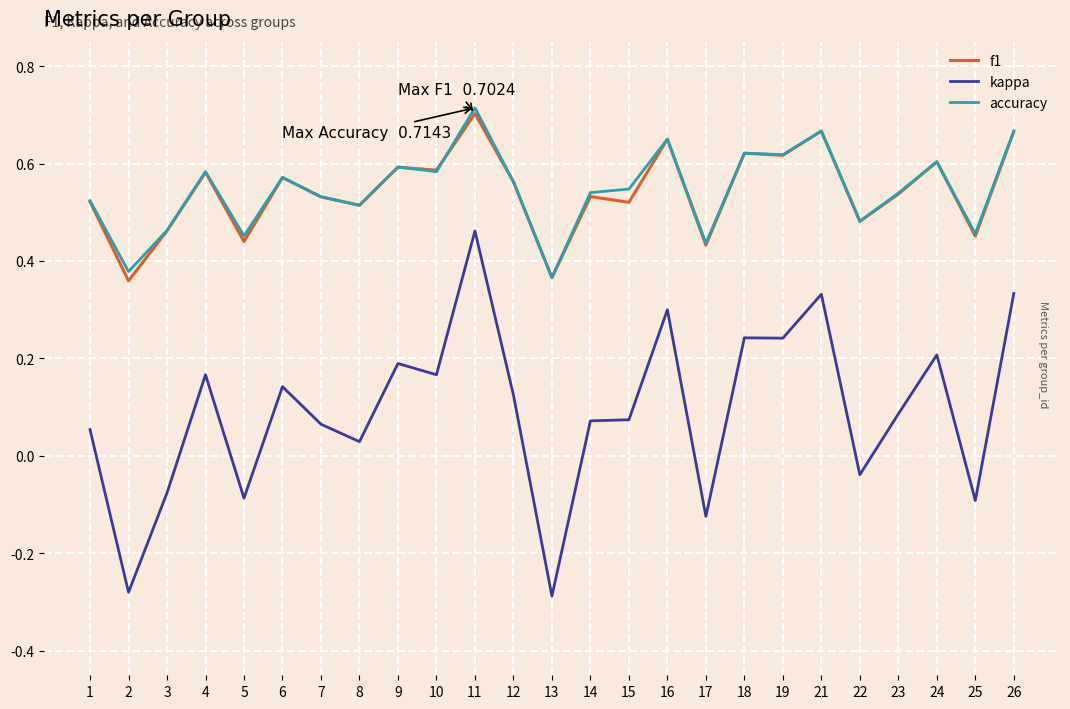

Which series changed the most between 14 and 17?

kappa